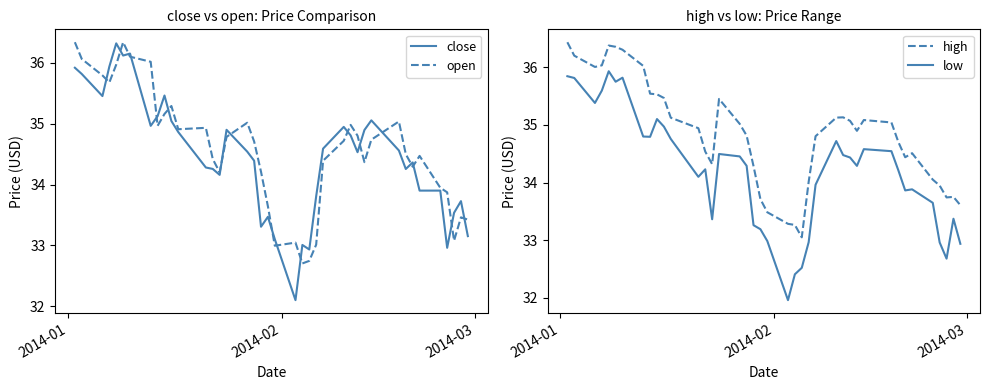

What is the highest value of the open series?

36.3